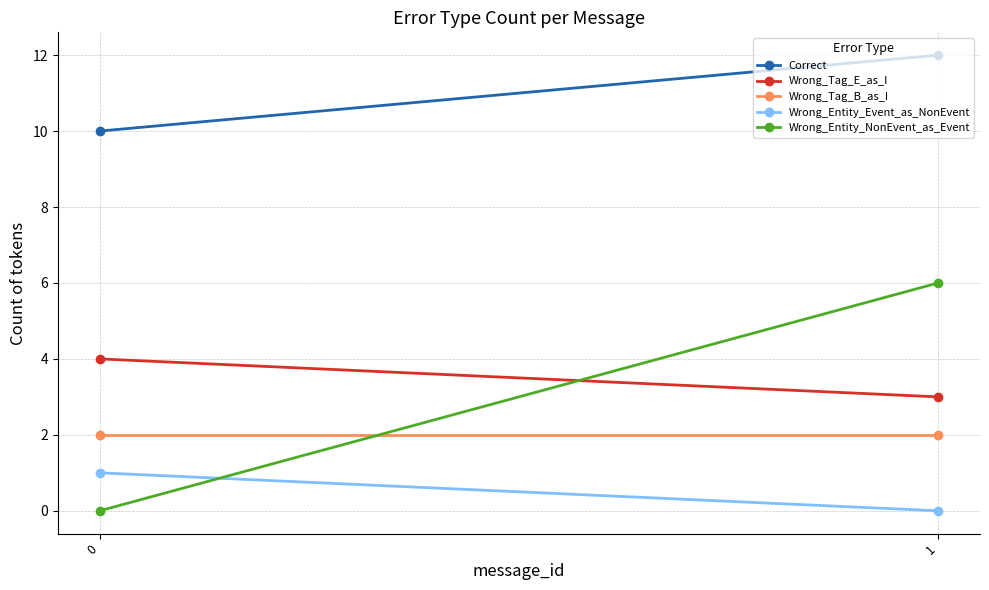

At how many categories does at least one series exceed 0?

2